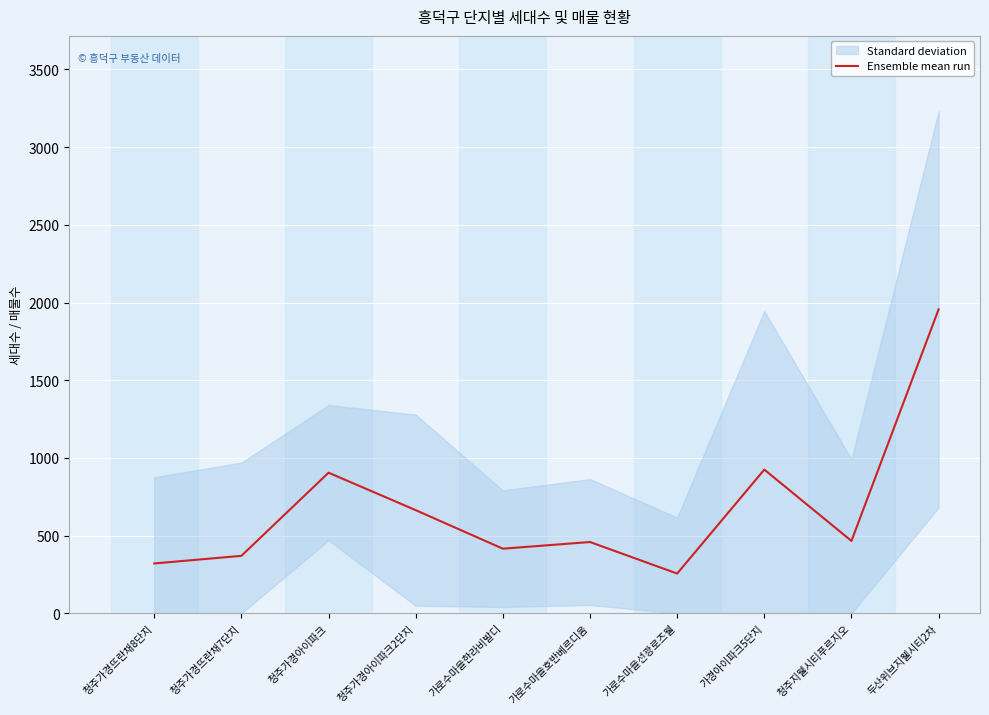

Between 청주지웰시티푸르지오 and 청주가경뜨란채8단지, which is larger?

청주지웰시티푸르지오